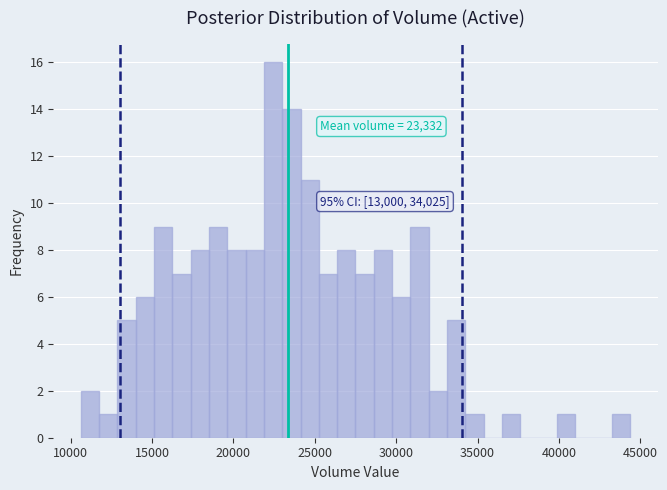

Around what value on the x-axis is the tallest bar? Give the approximate position of its centre, as read against the axis.

22500